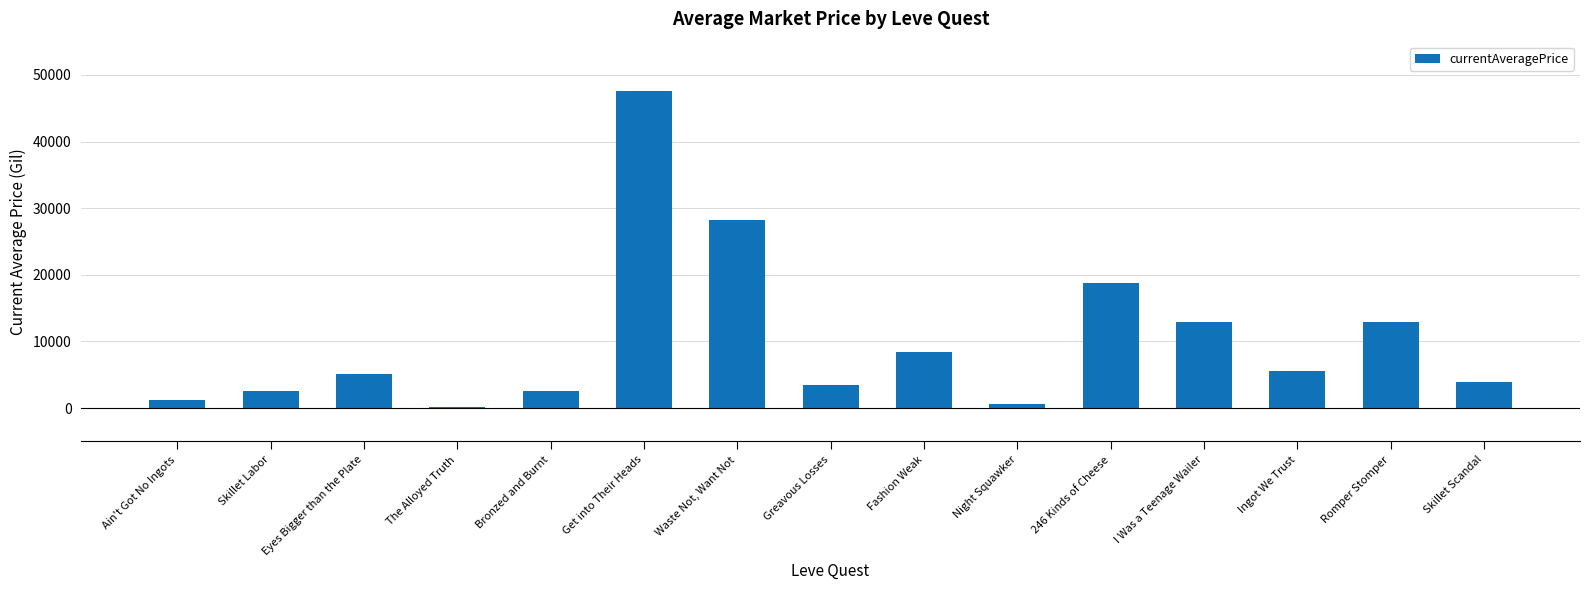

What is the change in value from Fashion Weak to Ingot We Trust?

-2785.2